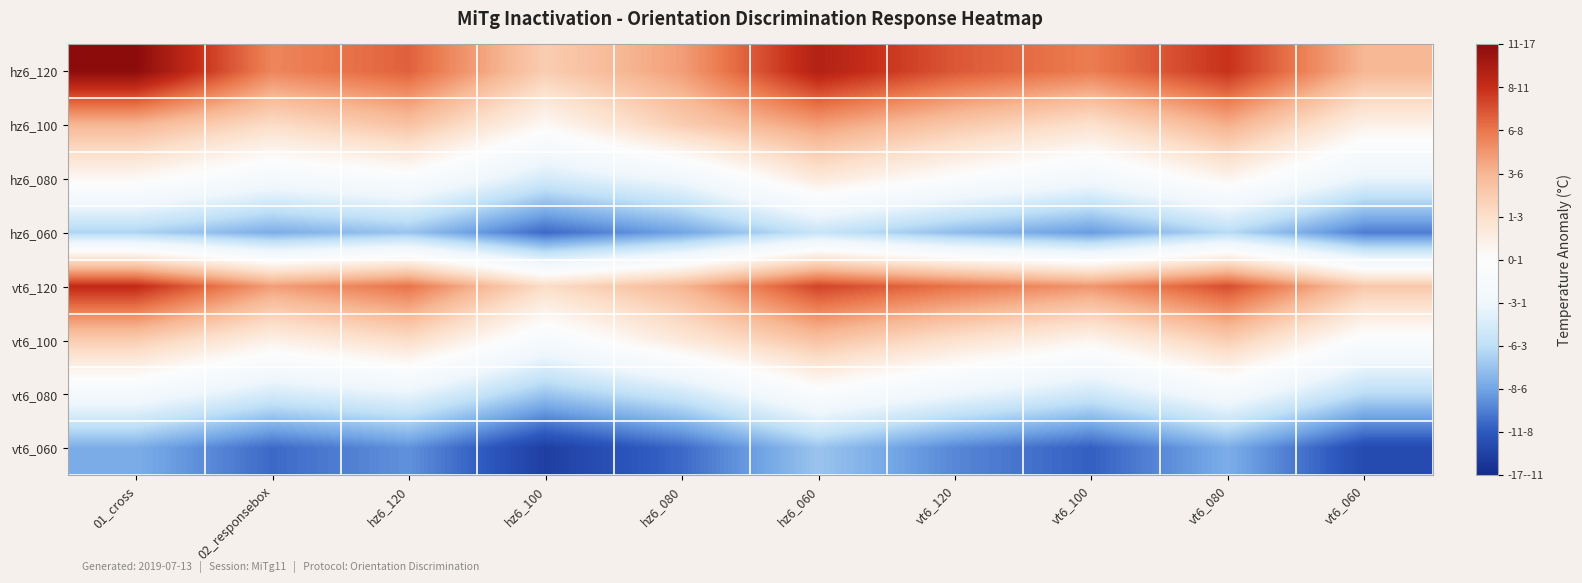

How many data points does each series have?

10